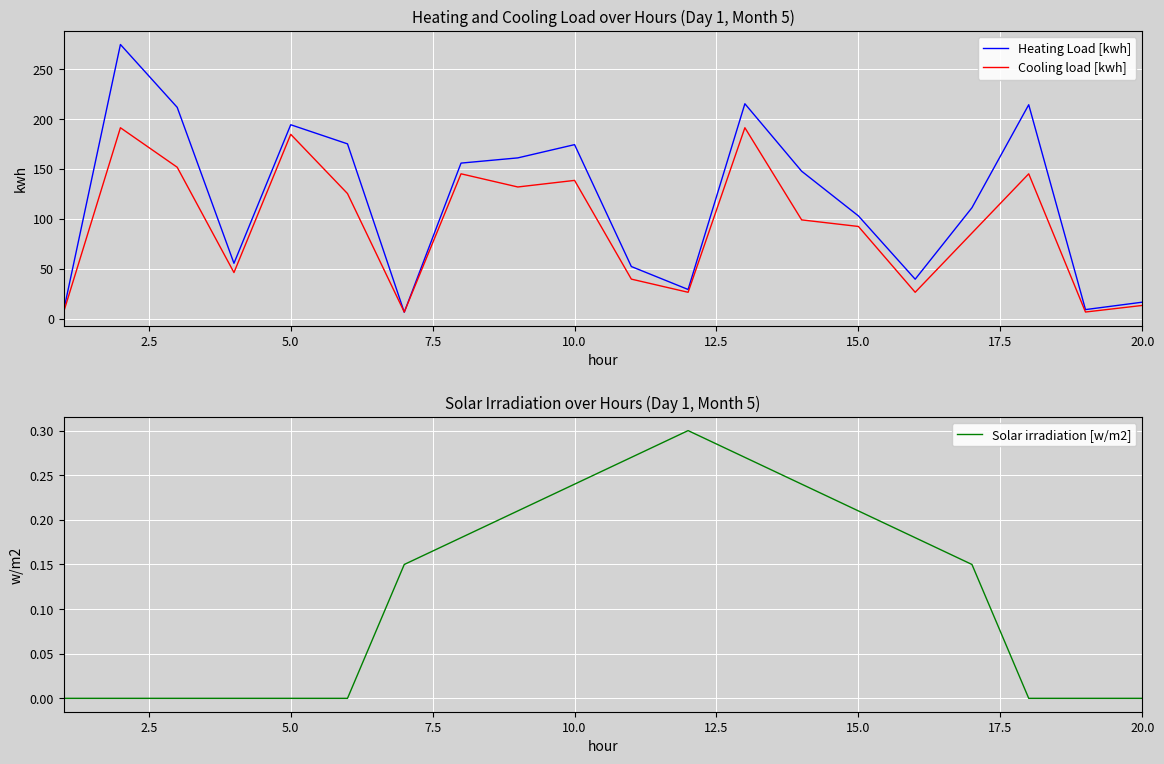

Rank the series by their average value, from lowest to highest.

Solar irradiation [w/m2], Cooling load [kwh], Heating Load [kwh]